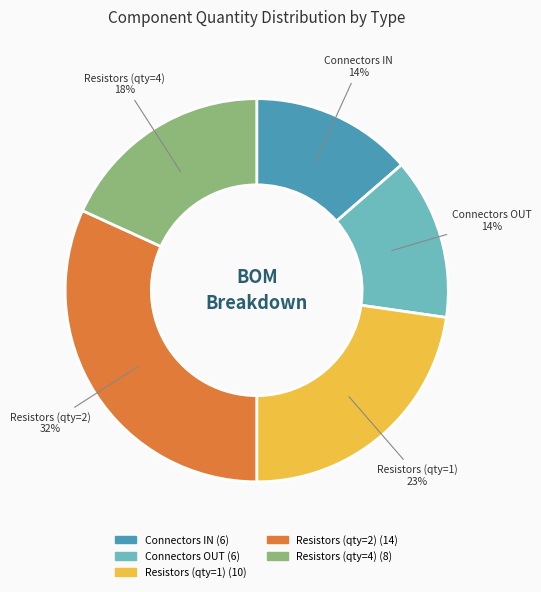

Is there a majority slice in this chart?

No